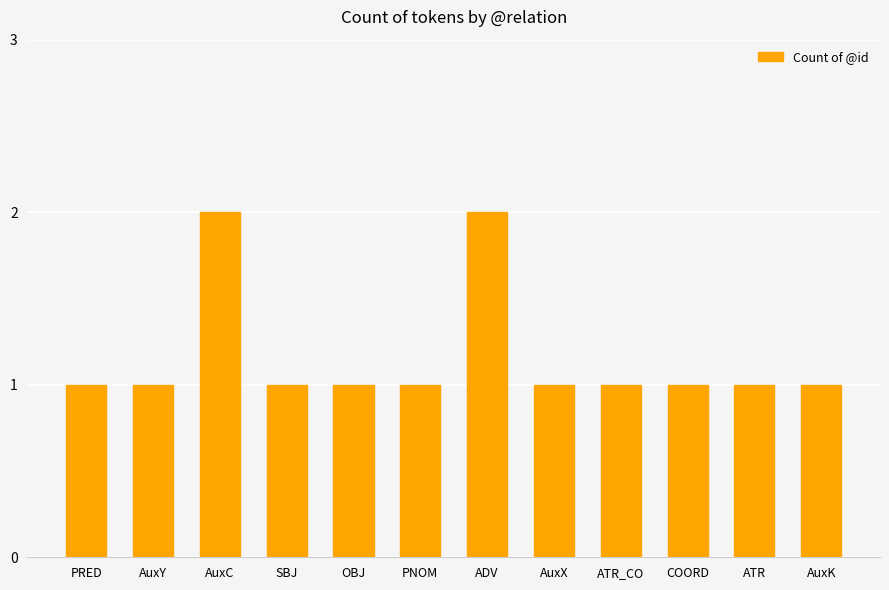

What is the greatest value displayed?

2